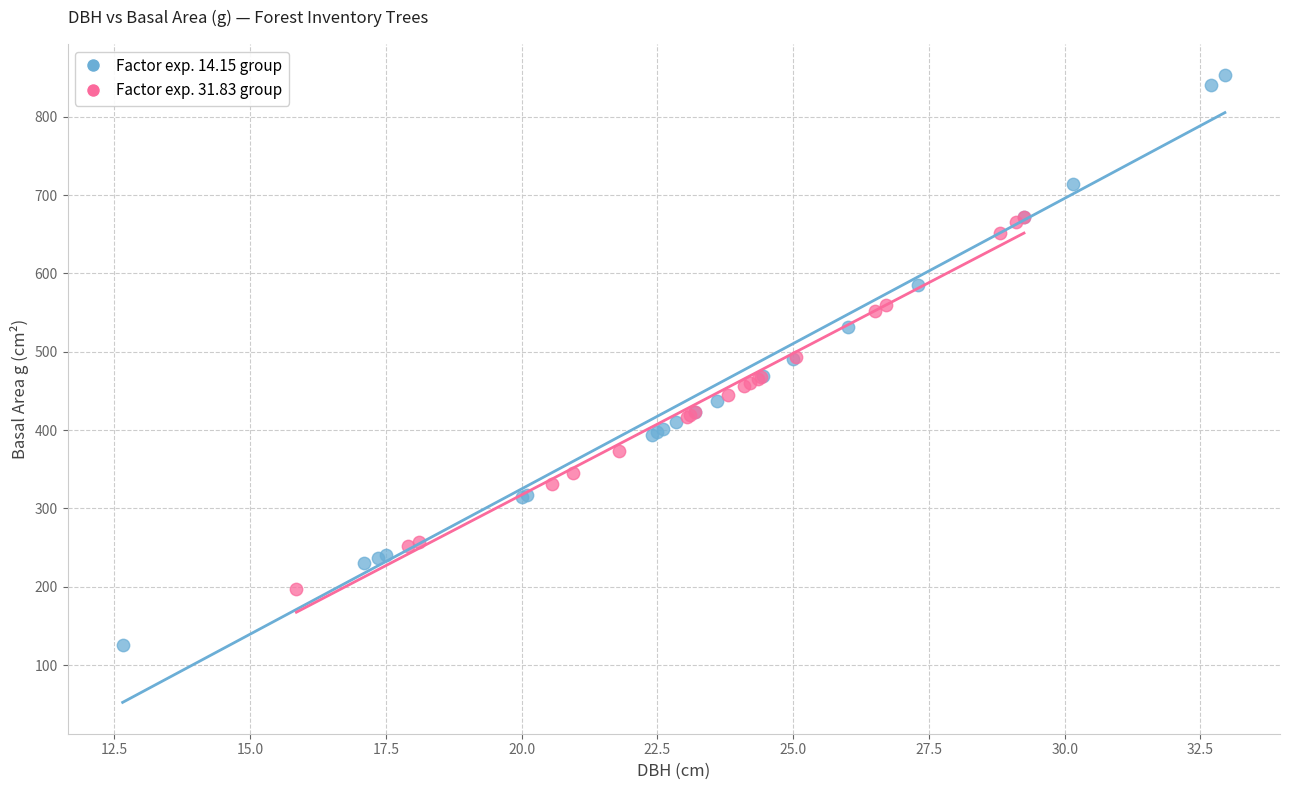

What are all the series names shown in the legend?

Factor exp. 14.15 group, Factor exp. 31.83 group